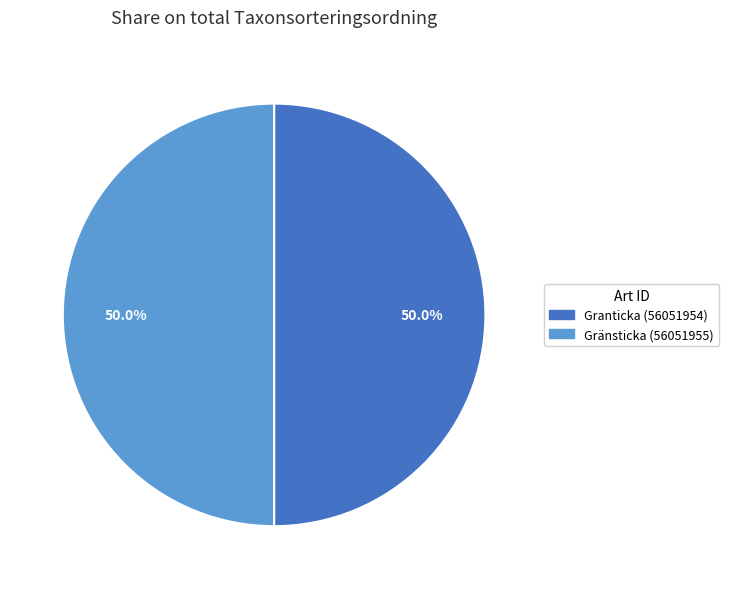

How many segments does this pie chart have?

2